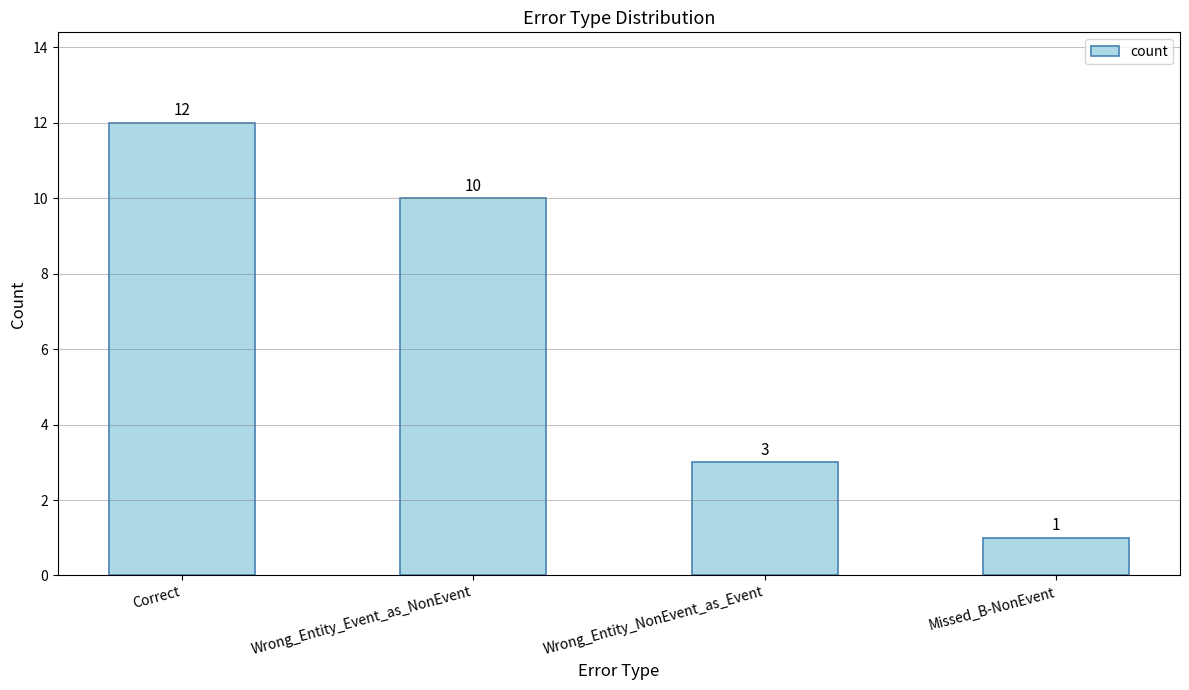

Rank the categories by value from lowest to highest.

Missed_B-NonEvent, Wrong_Entity_NonEvent_as_Event, Wrong_Entity_Event_as_NonEvent, Correct